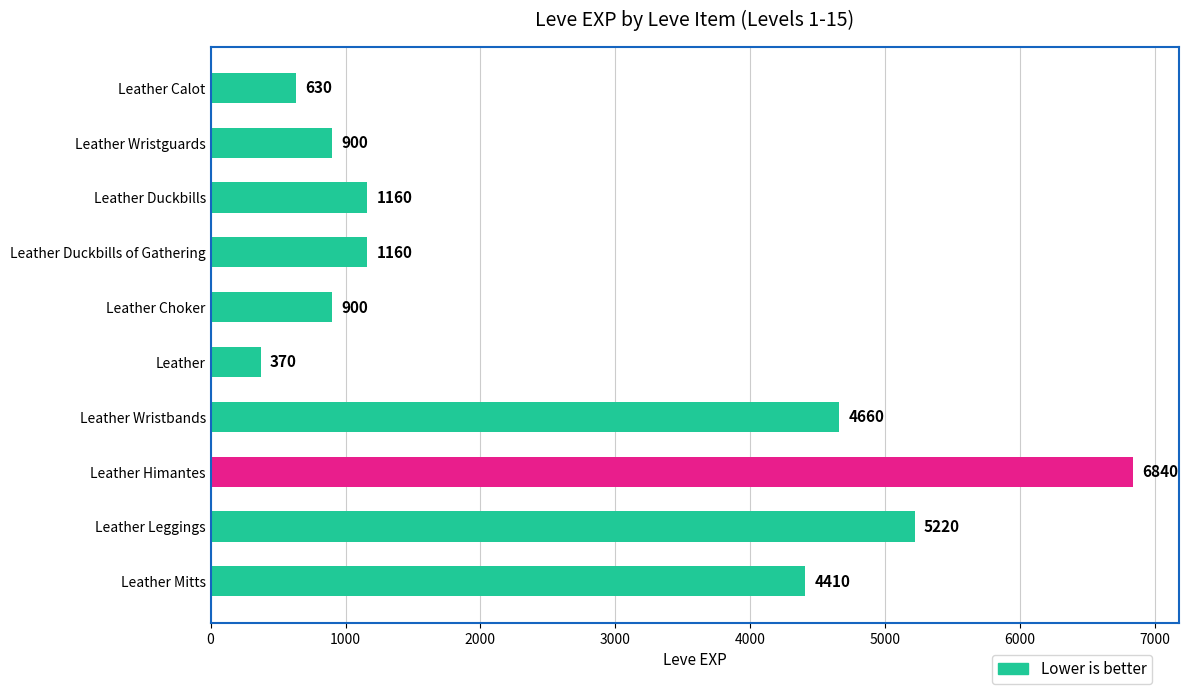

True or false: the data shows 113 at Leather.

False